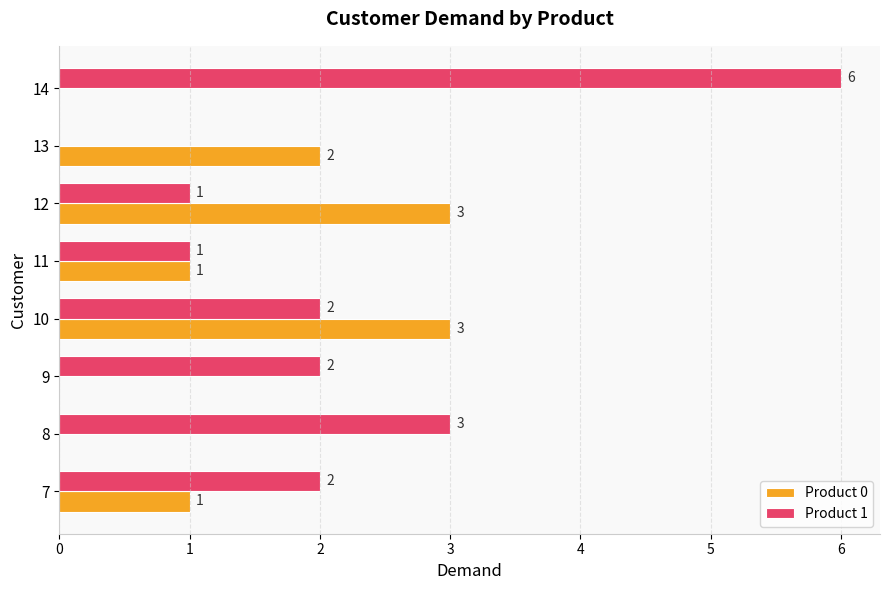

The value of Product 1 at 7 is 0. True or false?

False